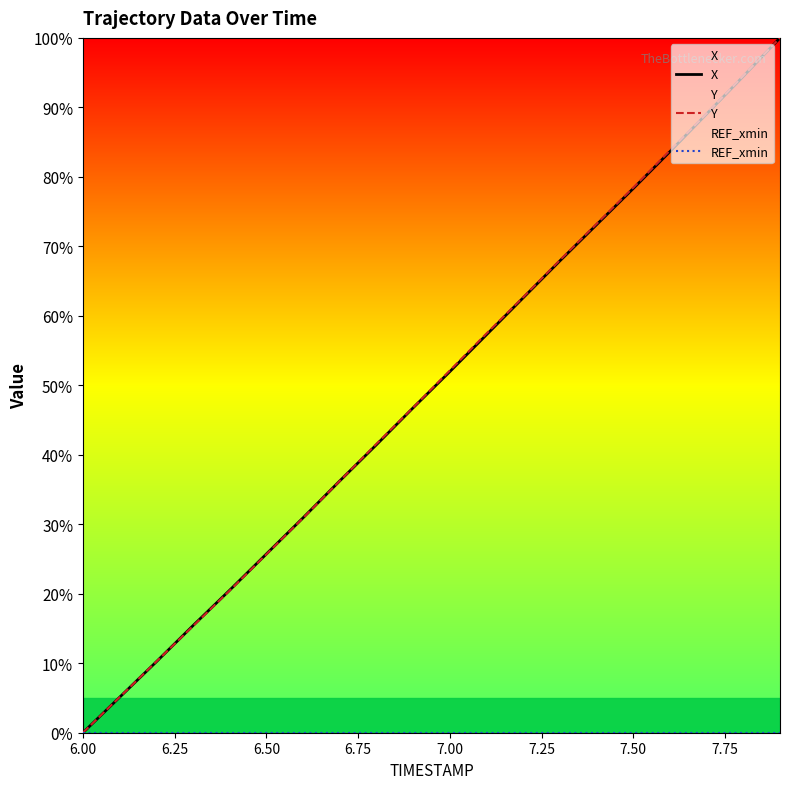

At which label does Y reach its minimum?

6.00